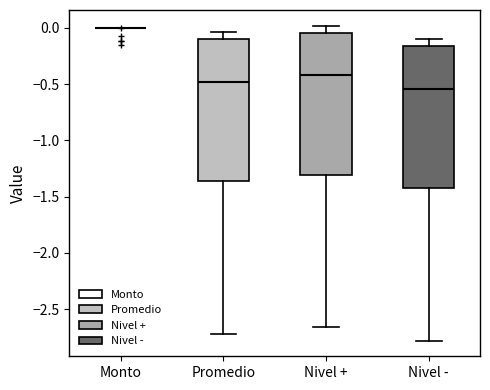

Where does the lower whisker of the box for Nivel - end on the y-axis? The values are not printed on the chart, so give them approximately, as read against the axis.

-2.80